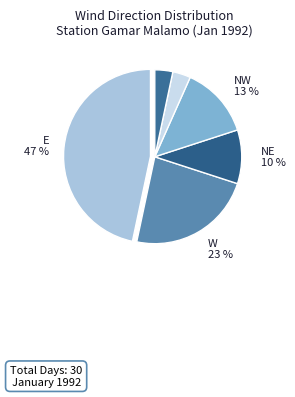

How many slices are in this pie chart?

6